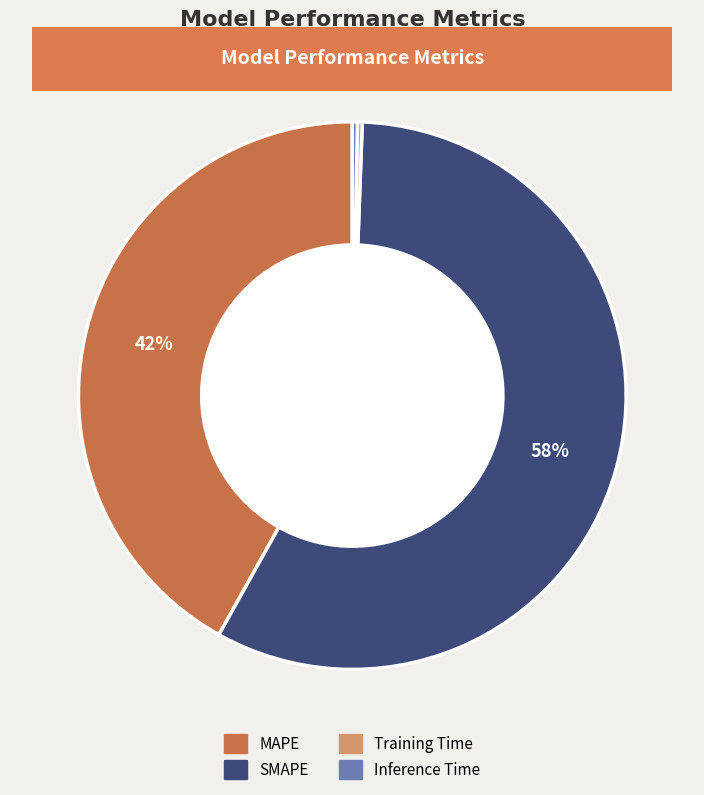

The Training Time slice represents 8% of the pie. True or false?

False